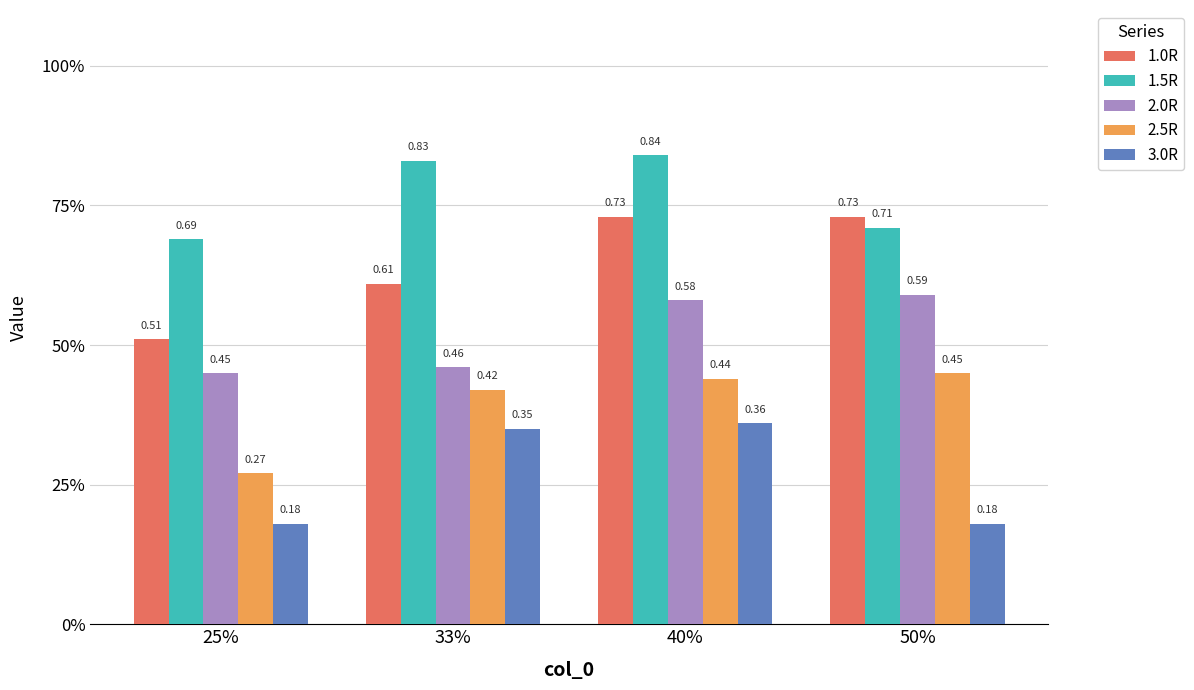

Does the chart contain any negative values?

No